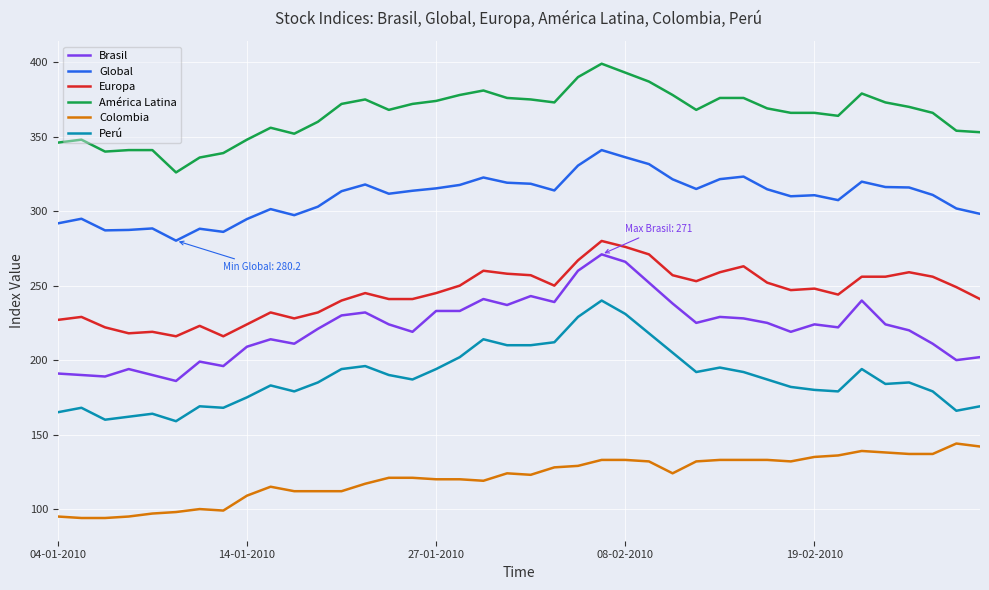

At how many categories does at least one series exceed 171?

40